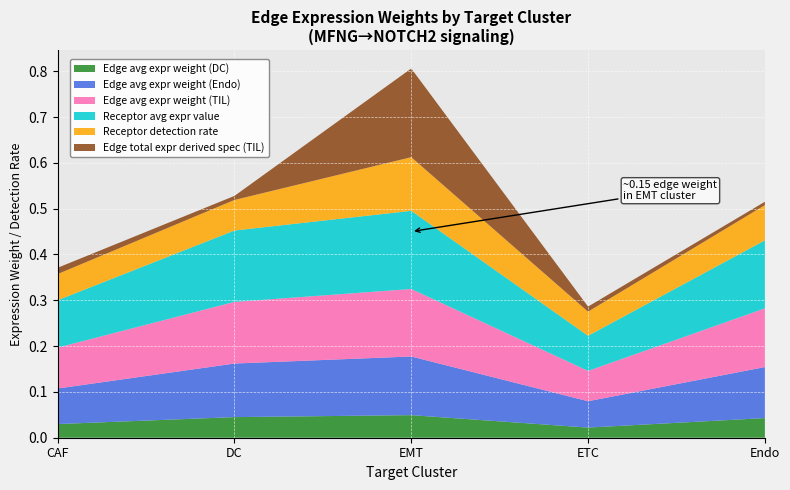

Reading right to left, extract all data points from this chart.

Edge avg expr weight (DC): 0.0	0.0	0.0	0.0	0.0
Edge avg expr weight (Endo): 0.1	0.1	0.1	0.1	0.1
Edge avg expr weight (TIL): 0.1	0.1	0.1	0.1	0.1
Receptor avg expr value: 0.1	0.1	0.2	0.2	0.1
Receptor detection rate: 0.1	0.1	0.1	0.1	0.1
Edge total expr derived spec (TIL): 0.0	0.0	0.2	0.0	0.0